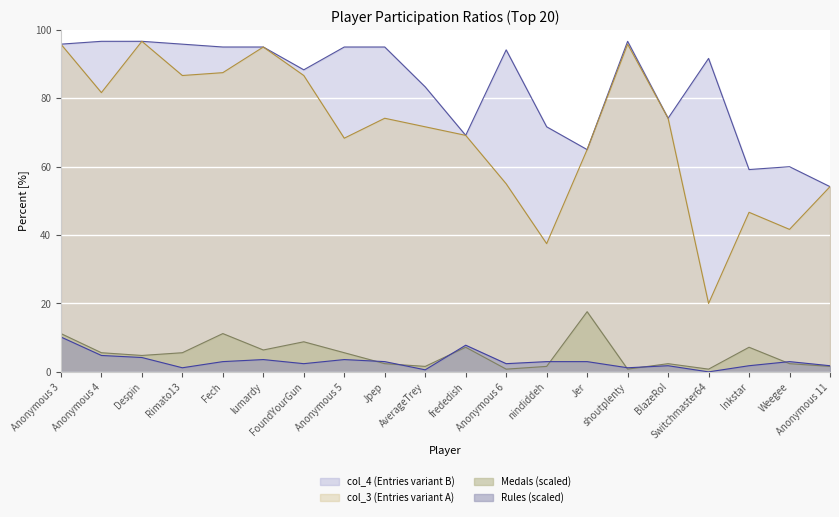

Where does the Rules series first go above 3?

Anonymous 3